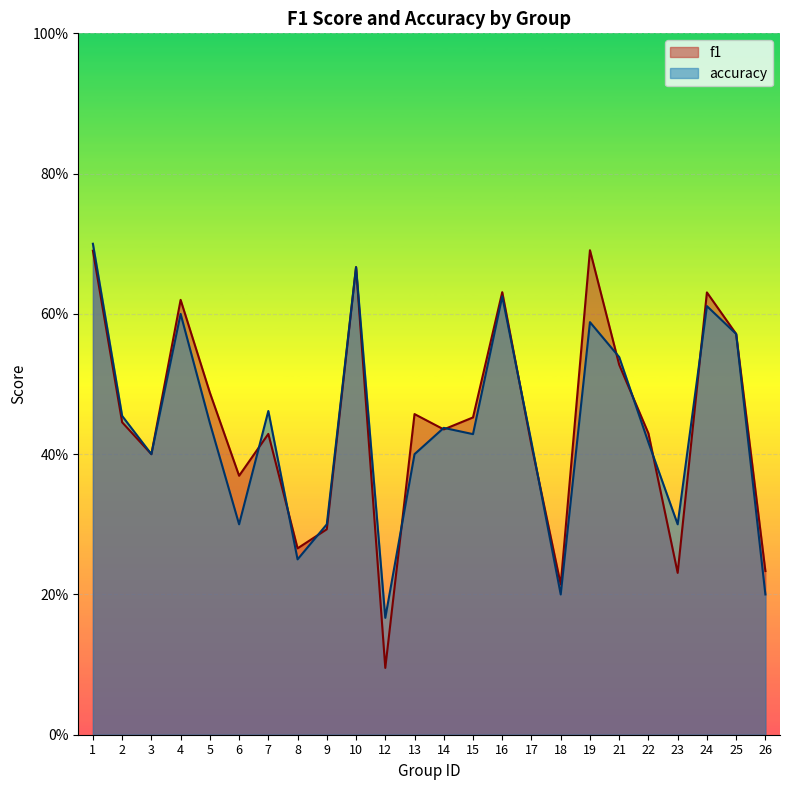

True or false: accuracy has a value of 0.4 at 10.

False